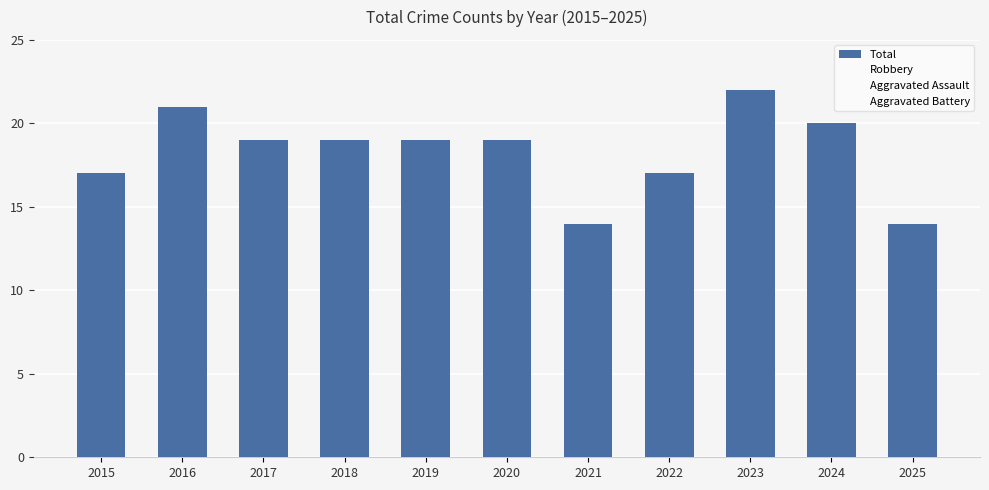

Are the bars horizontal?

No